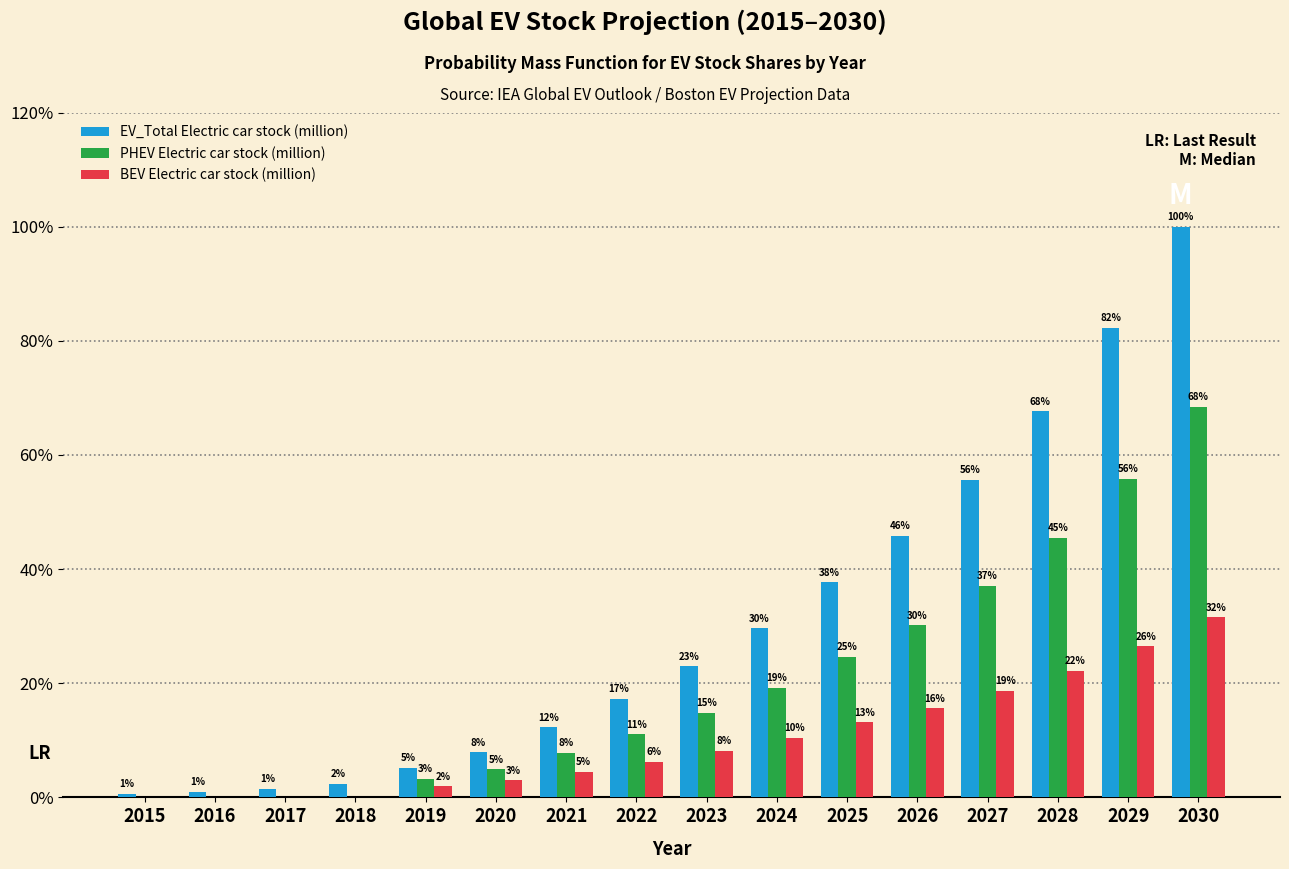

What are all the series names shown in the legend?

EV_Total Electric car stock (million), PHEV Electric car stock (million), BEV Electric car stock (million)